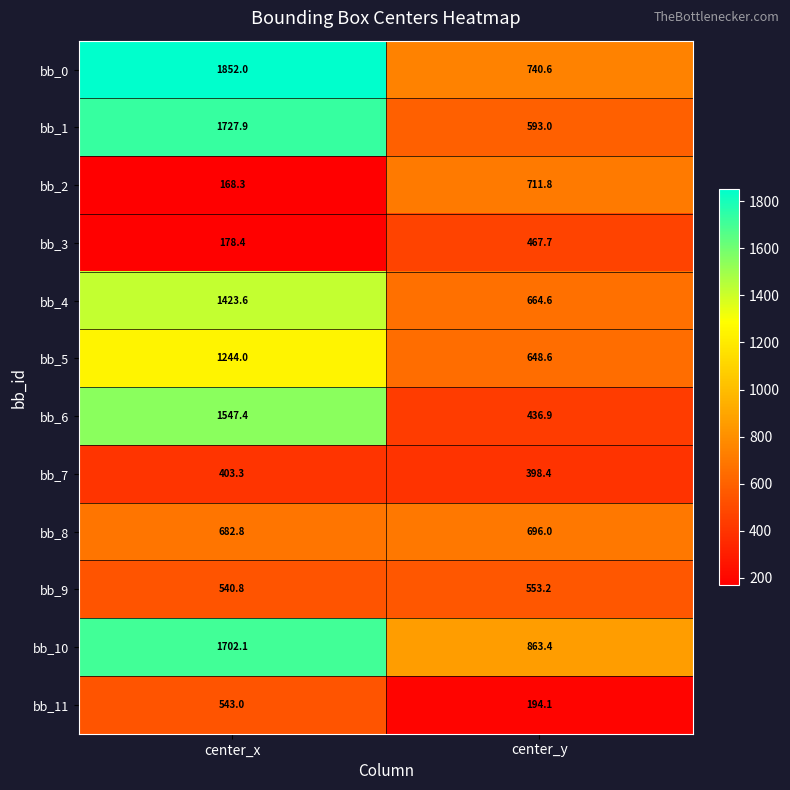

What is the total value across all series at center_y?

6968.3